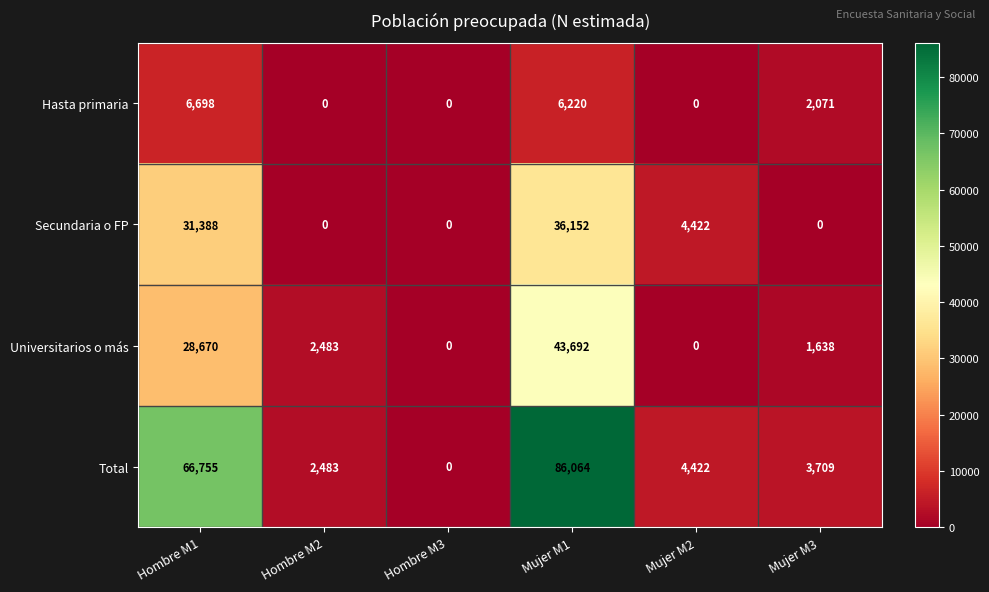

What is the total value across all series at Hombre M1?

133511